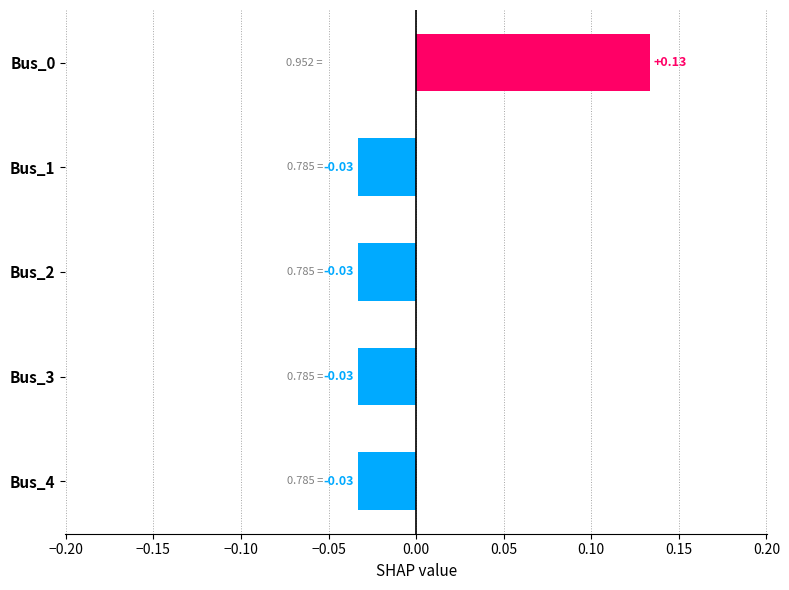

How many bars are there in total?

5